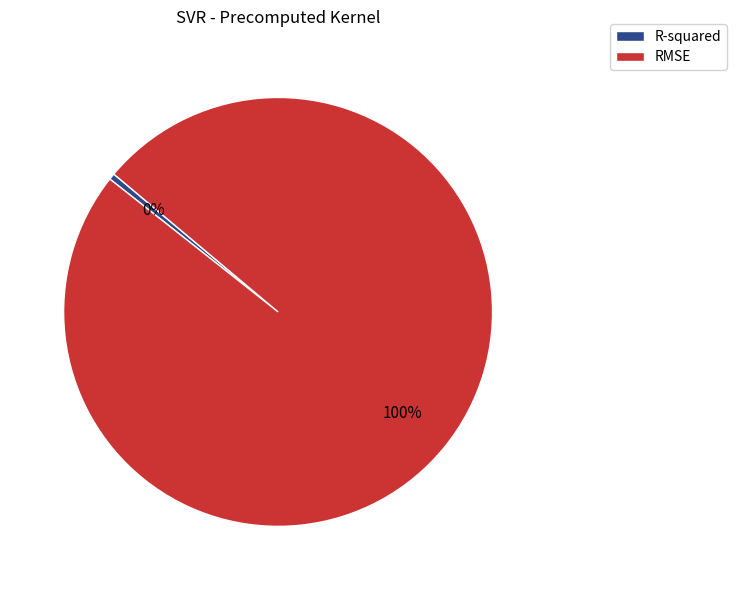

Between RMSE and R-squared, which is larger?

RMSE